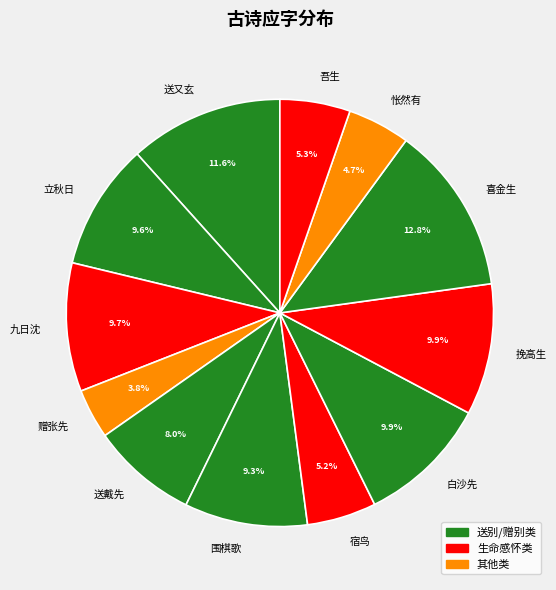

Approximately how many times larger is the value at 赠张先 compared to 送又玄?

0.3